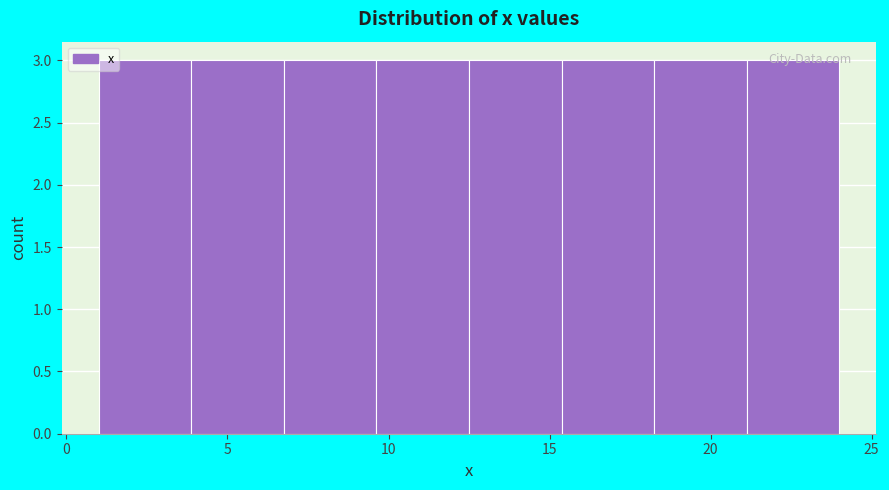

Reading left to right, transcribe this chart: for each bar, give the range it covers on the x-axis and its height. Neither the bar edges nor the heights are printed on the chart, so give them approximately, as read against the axes.

1.0 to 4.0: 3
4.0 to 7.0: 3
7.0 to 9.5: 3
9.5 to 12.5: 3
12.5 to 15.5: 3
15.5 to 18.5: 3
18.5 to 21.0: 3
21.0 to 24.0: 3